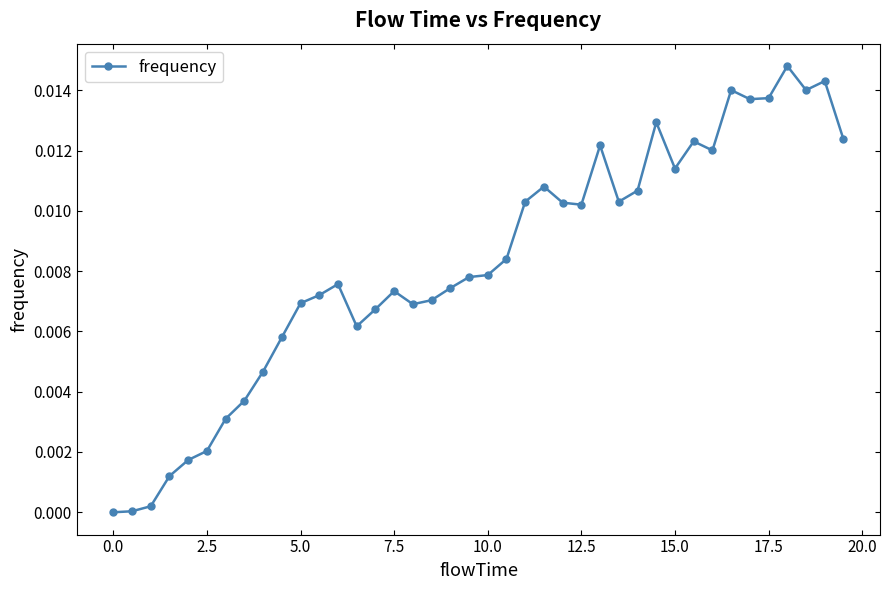

What is the sum of all values?

0.3